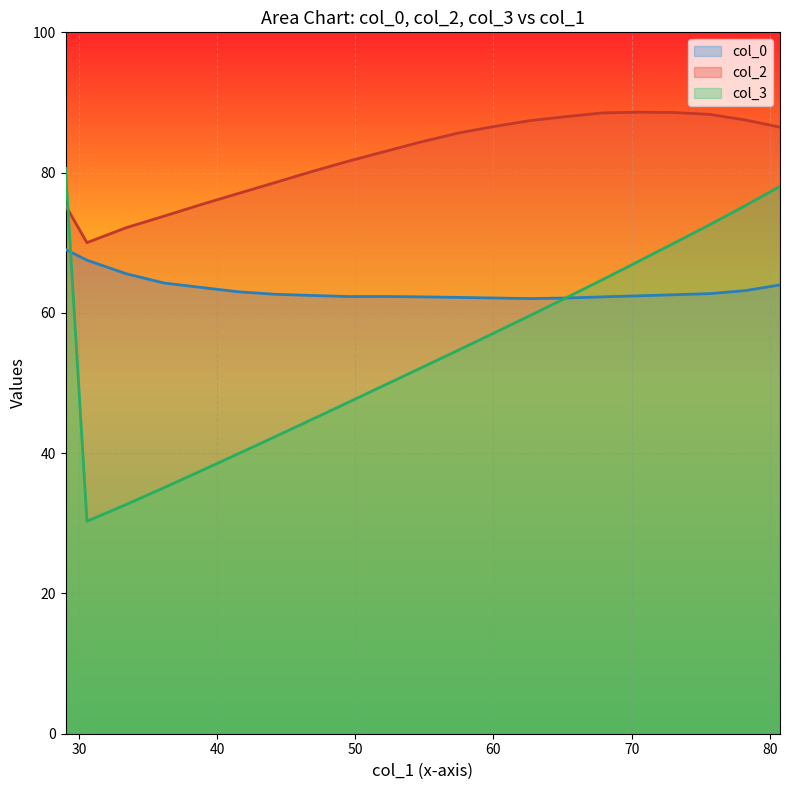

Which series has the largest range (max minus min)?

col_3